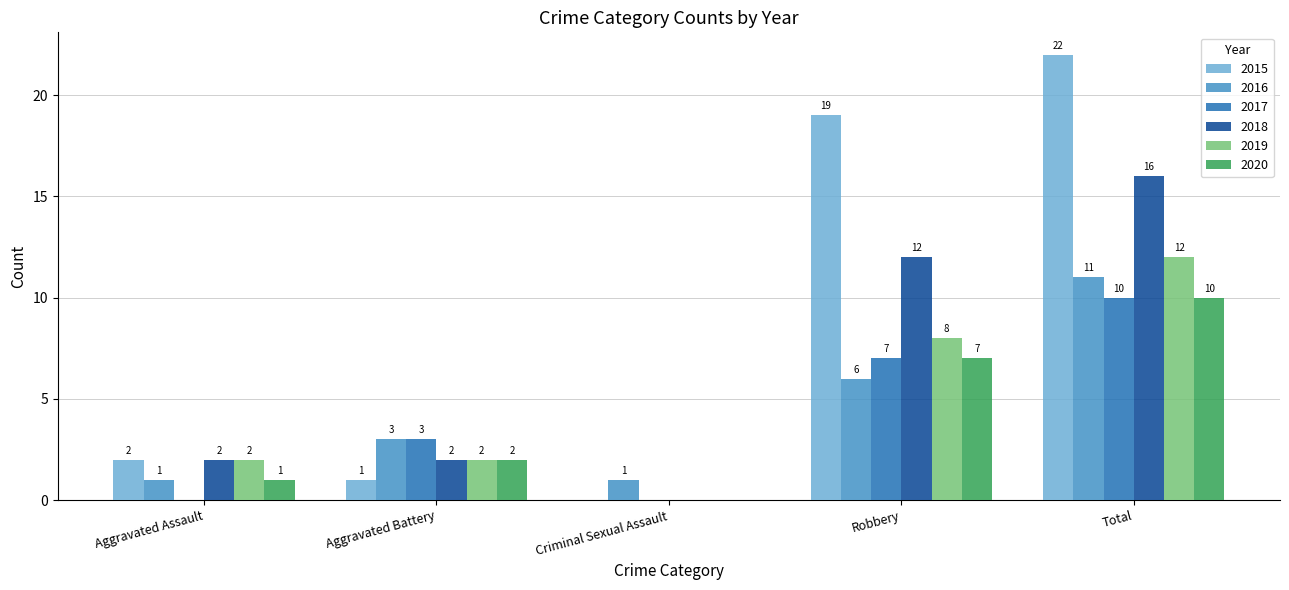

What value does the 2018 series have at Aggravated Assault?

2